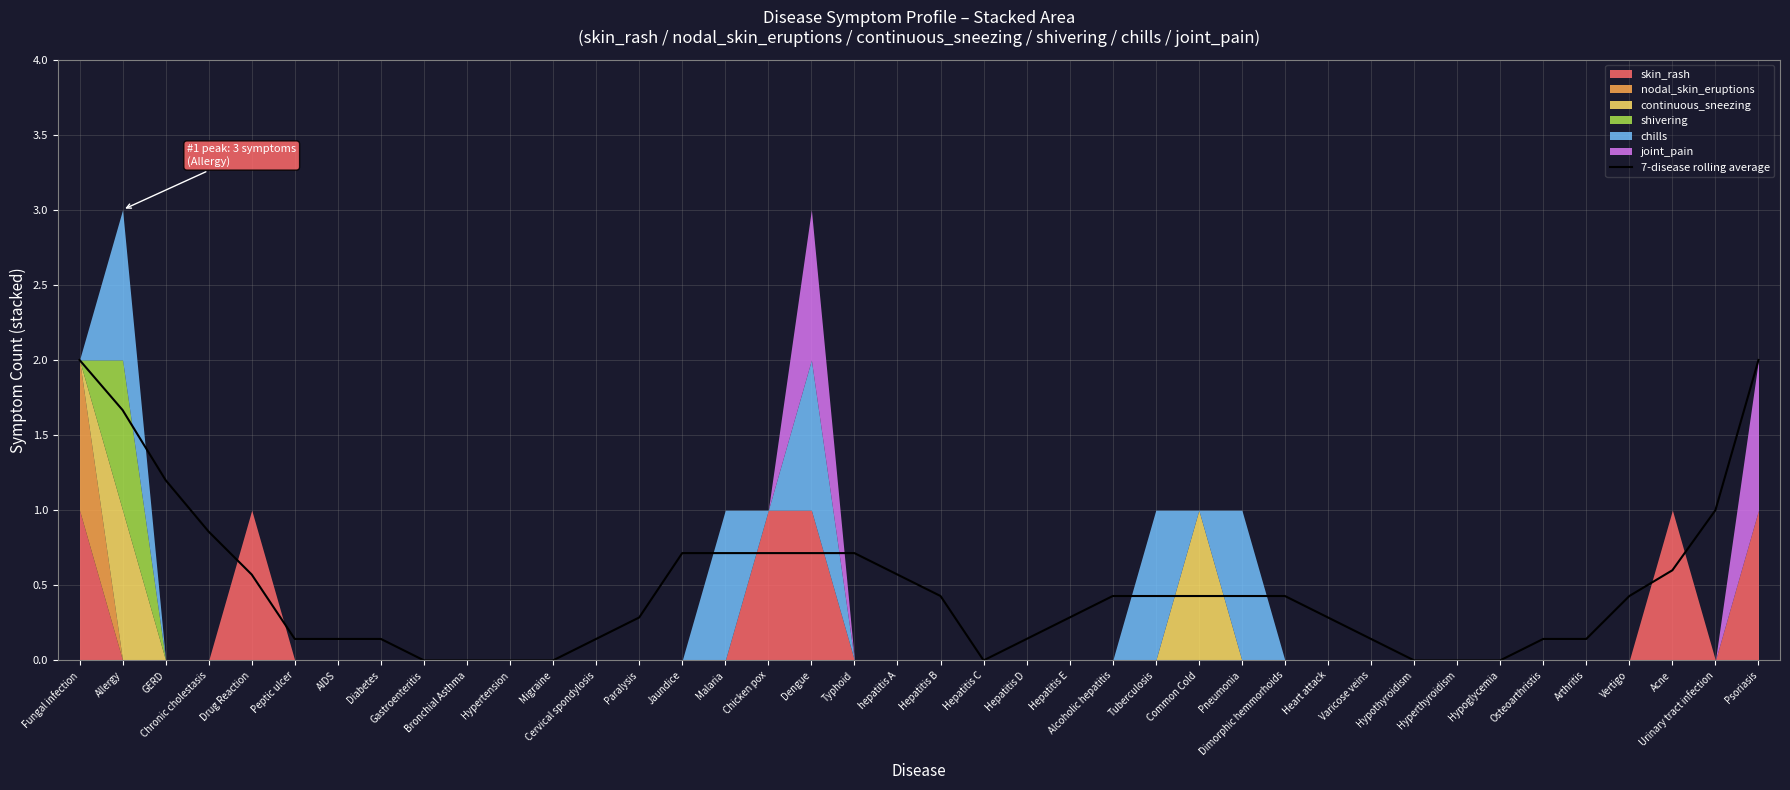

Rank the categories by value from highest to lowest.

Fungal infection, Psoriasis, Allergy, GERD, Urinary tract infection, Chronic cholestasis, Jaundice, Malaria, Chicken pox, Dengue, Typhoid, Acne, Drug Reaction, hepatitis A, Hepatitis B, Alcoholic hepatitis, Tuberculosis, Common Cold, Pneumonia, Dimorphic hemmorhoids, Vertigo, Paralysis, Hepatitis E, Heart attack, Peptic ulcer, AIDS, Diabetes, Cervical spondylosis, Hepatitis D, Varicose veins, Osteoarthristis, Arthritis, Gastroenteritis, Bronchial Asthma, Hypertension, Migraine, Hepatitis C, Hypothyroidism, Hyperthyroidism, Hypoglycemia